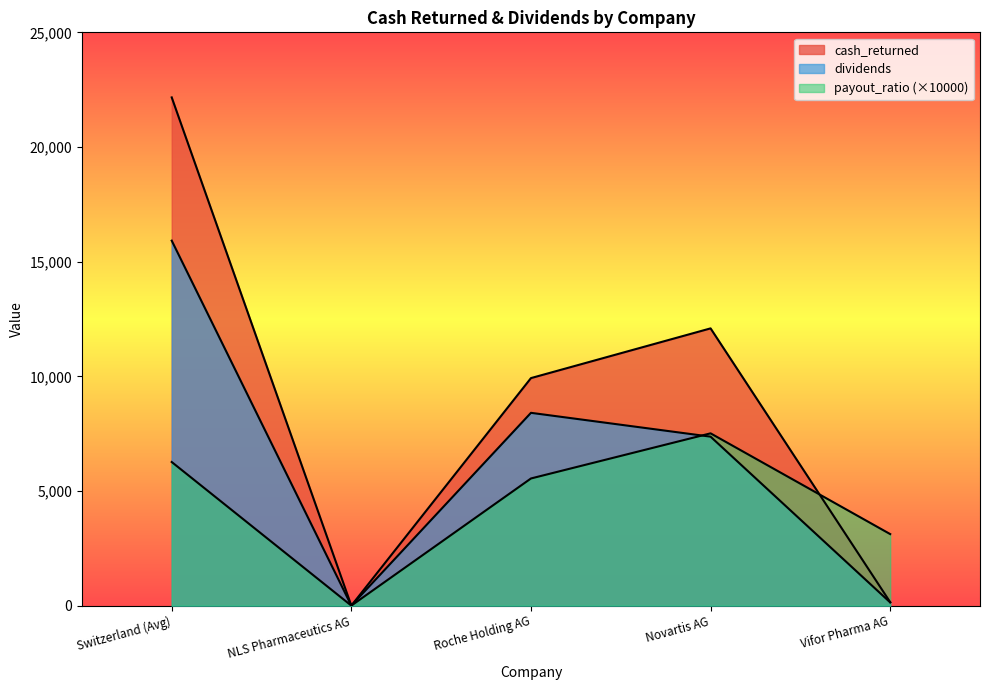

How many lines are shown in the chart?

3